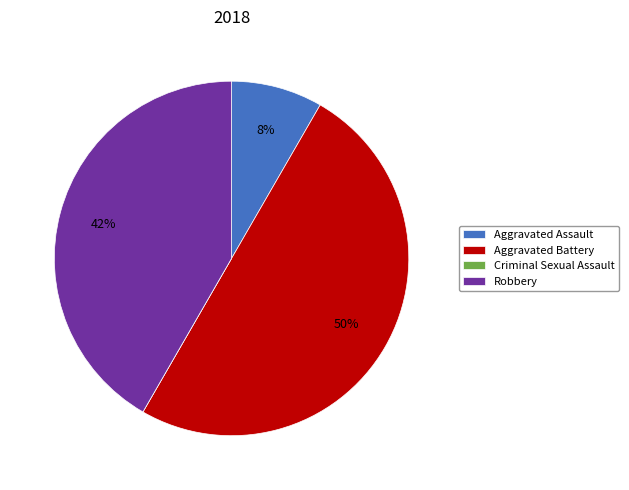

True or false: Aggravated Assault accounts for 8% of the total.

True